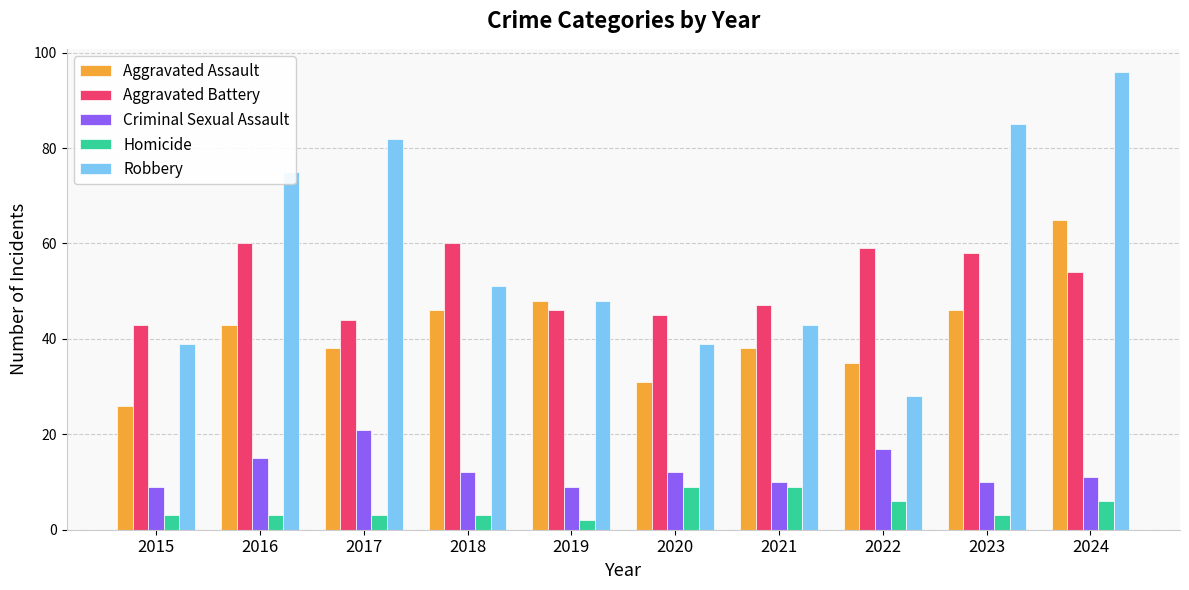

True or false: Criminal Sexual Assault has a value of 20 at 2020.

False